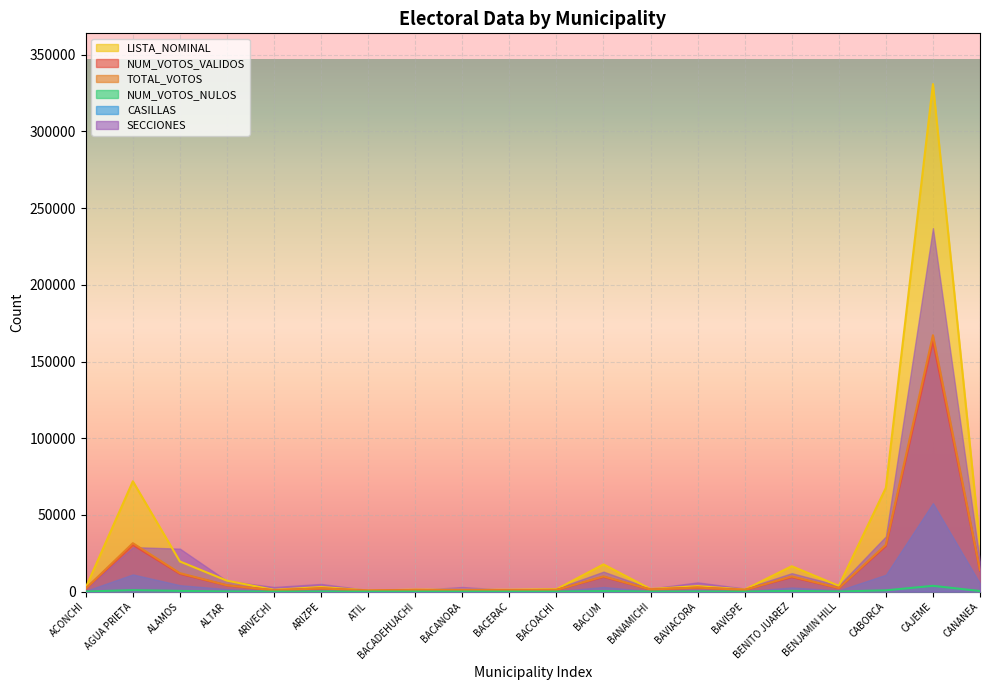

True or false: TOTAL_VOTOS has more than 0 interior local peaks.

True